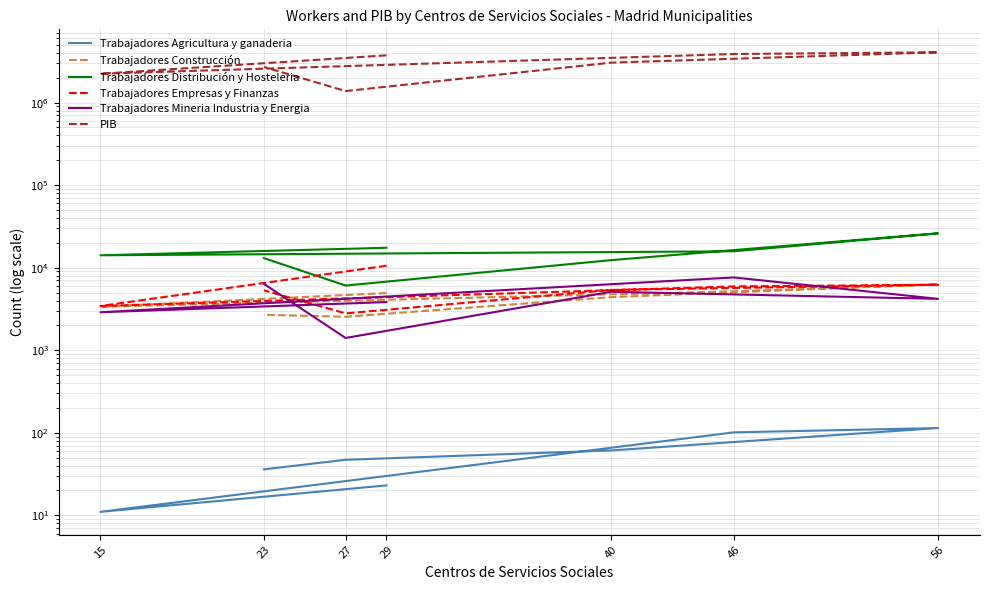

In Trabajadores Empresas y Finanzas, how many points are higher than both neighbors (excluding endpoints)?

1